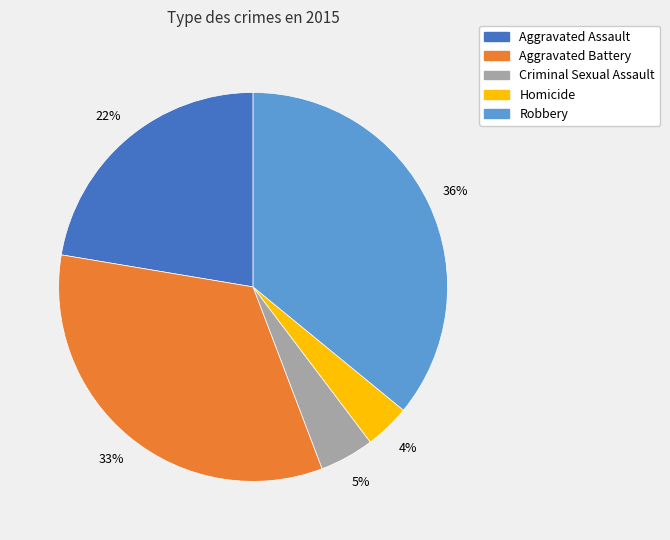

What is the largest slice in the pie chart?

Robbery